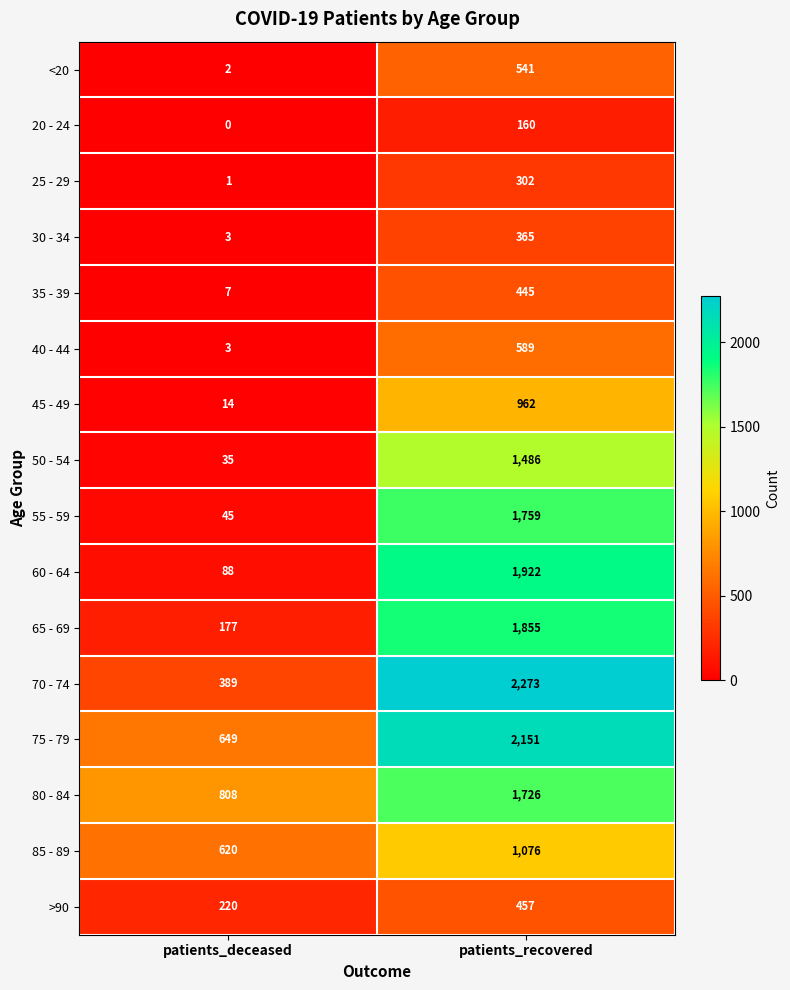

List the labels in order of 40 - 44 value, smallest first.

patients_deceased, patients_recovered